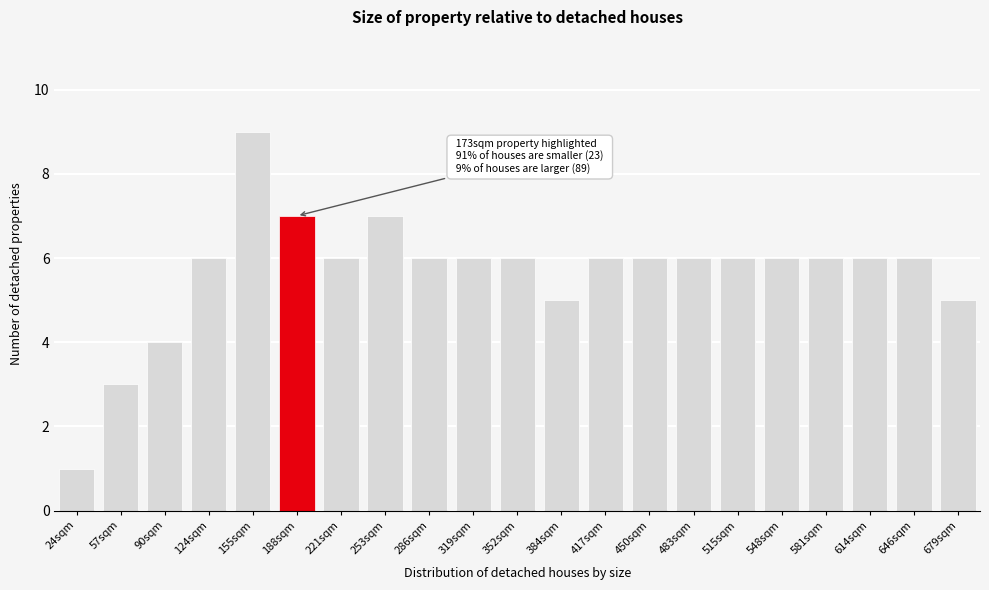

Reading right to left, list all the values displayed in this chart.

5	6	6	6	6	6	6	6	6	5	6	6	6	7	6	7	9	6	4	3	1